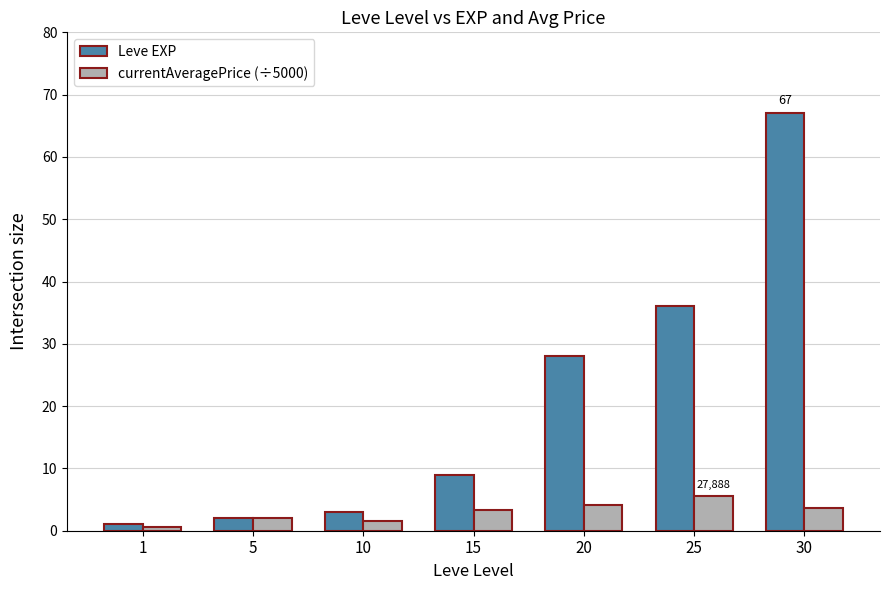

What is the difference between the highest and lowest values at 10?

1.4